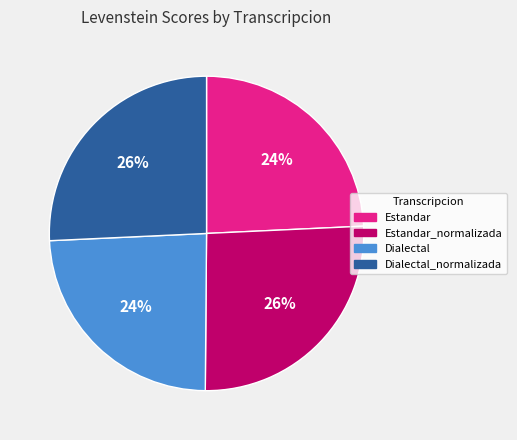

To the nearest percent, what is the combined percentage of Estandar_normalizada and Dialectal_normalizada?

52%